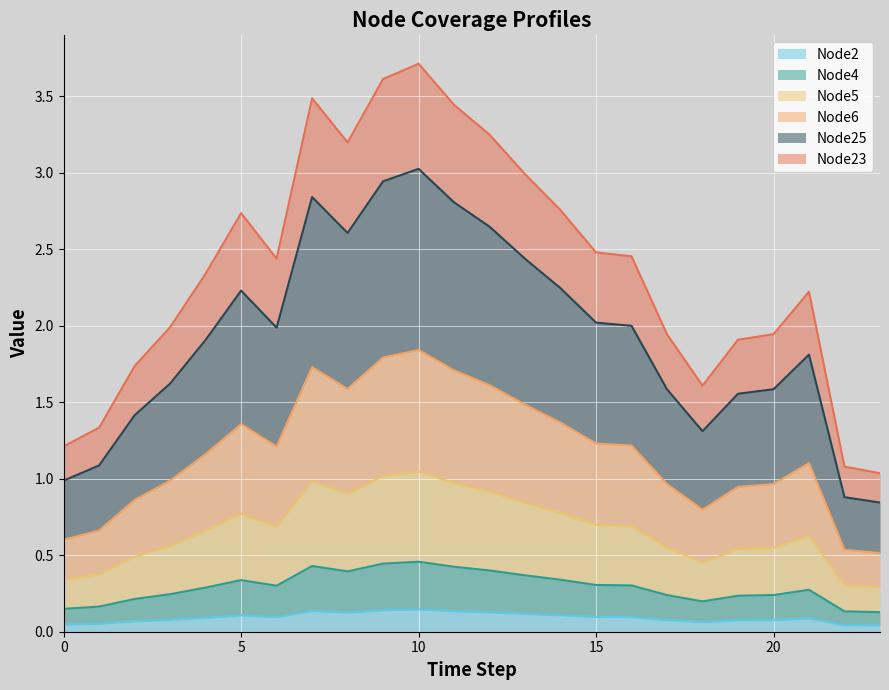

How many Node4 values are between 0 and 1?

24